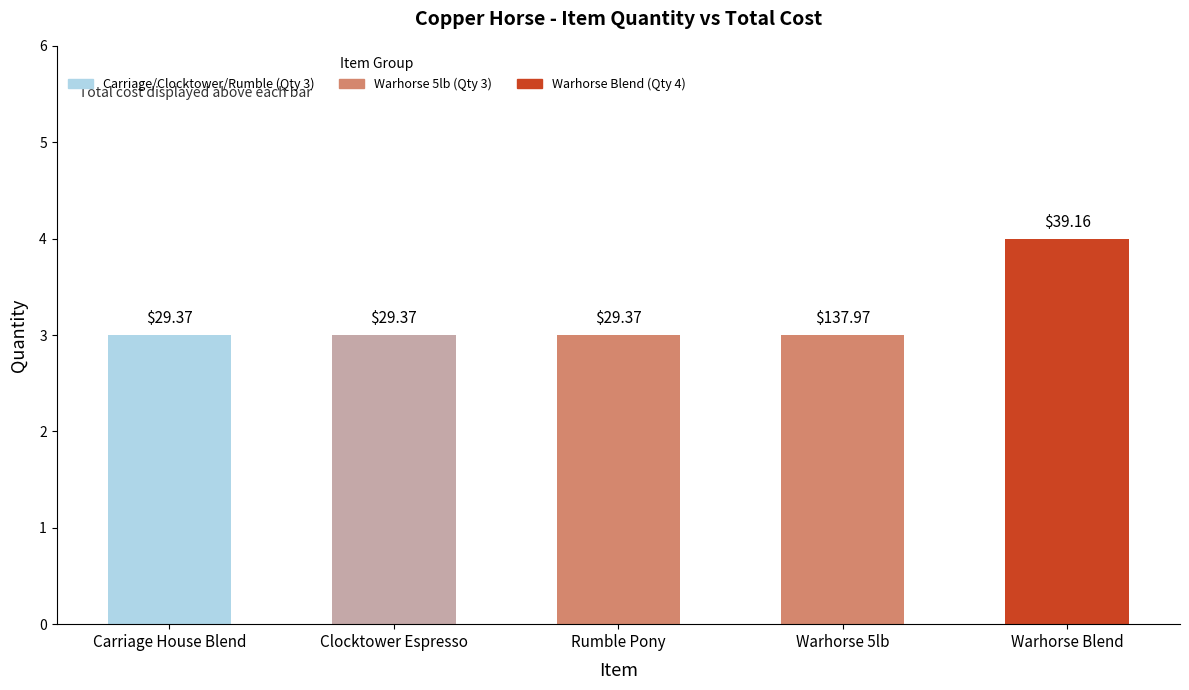

The chart shows a value of 3 at Warhorse 5lb. True or false?

True